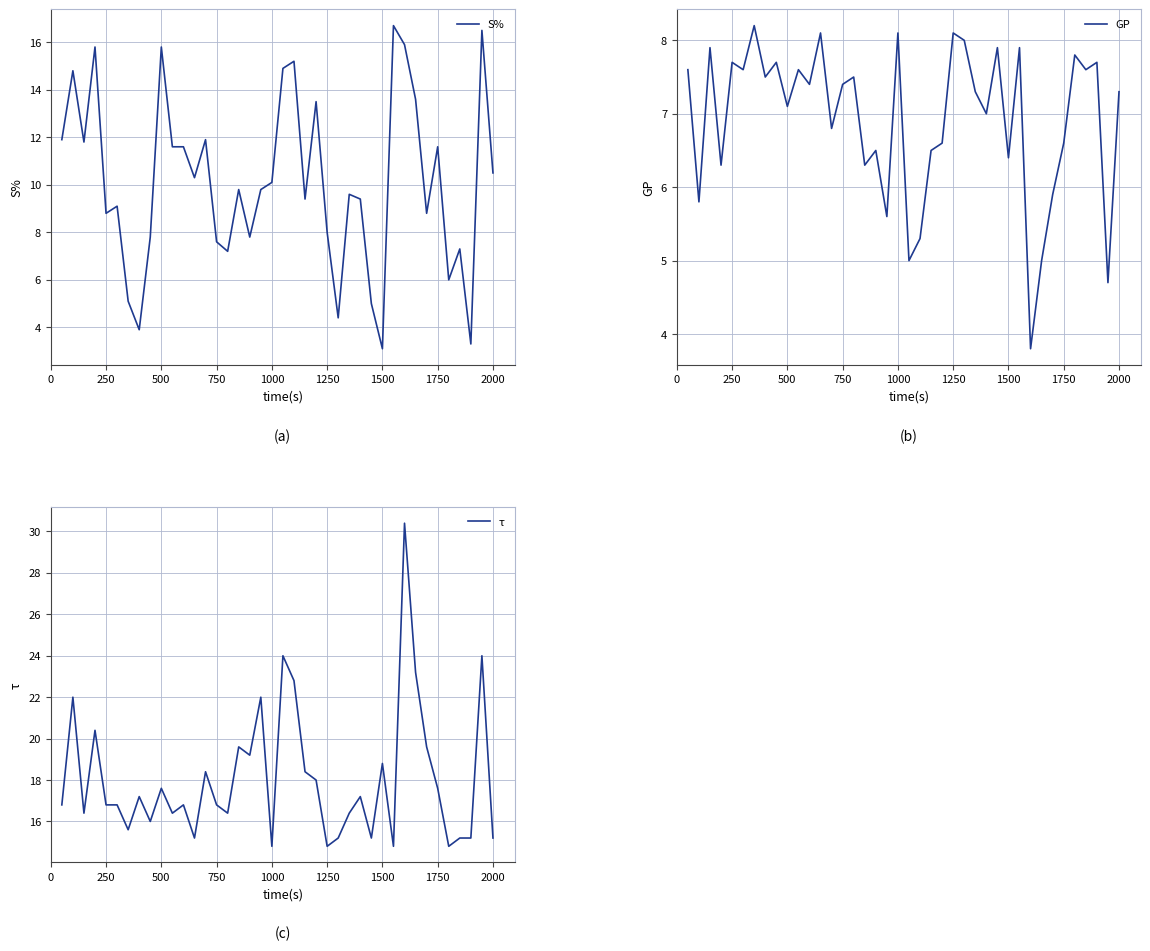

What is the value of the GP point at the 1st from the left?

7.6